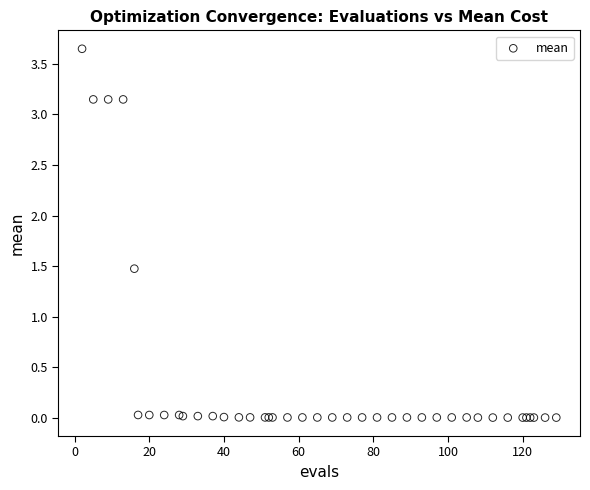

What Y value in the scatter plot is closest to 1?

1.5